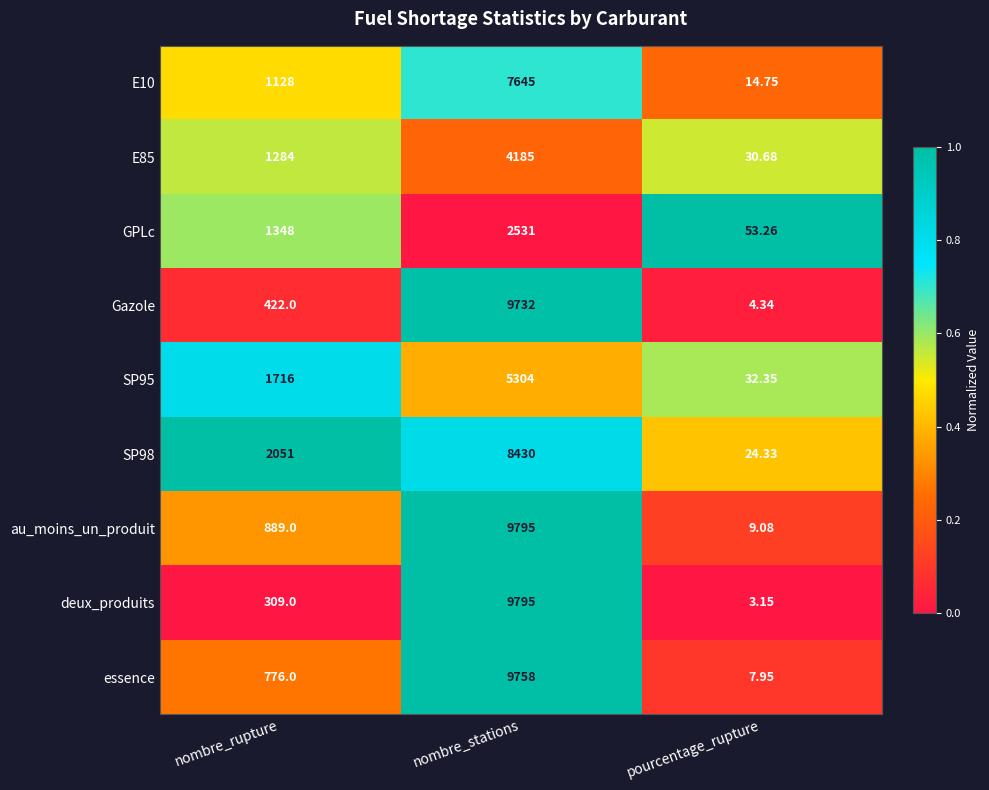

At which label is E10 closest to 3829?

nombre_rupture